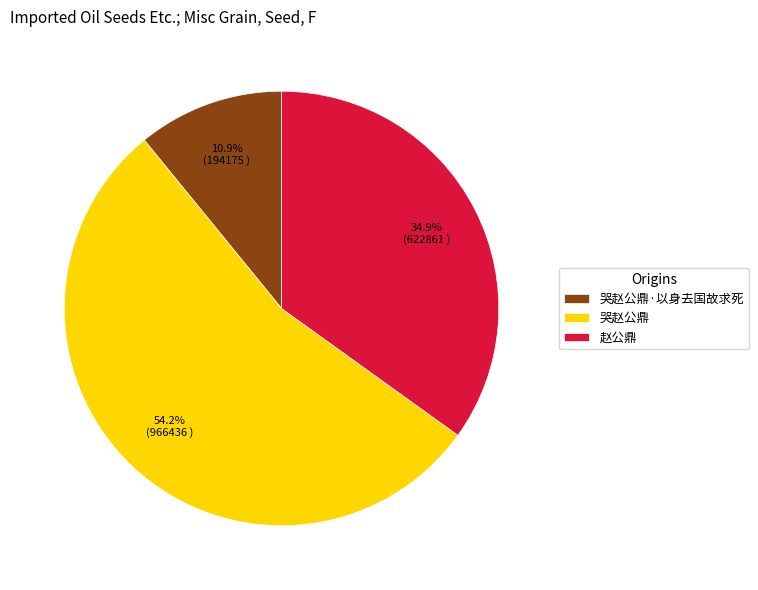

Is it true that 赵公鼎 is 35% of the pie?

True